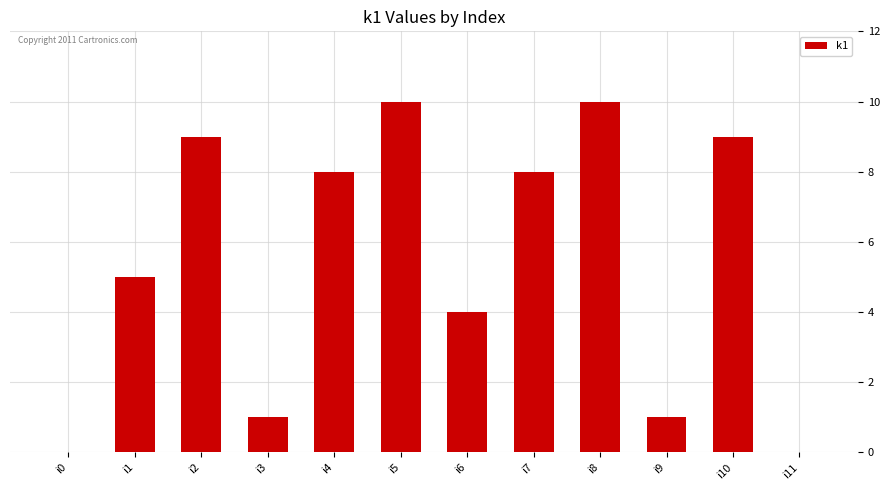

How many distinct data groups are displayed?

1